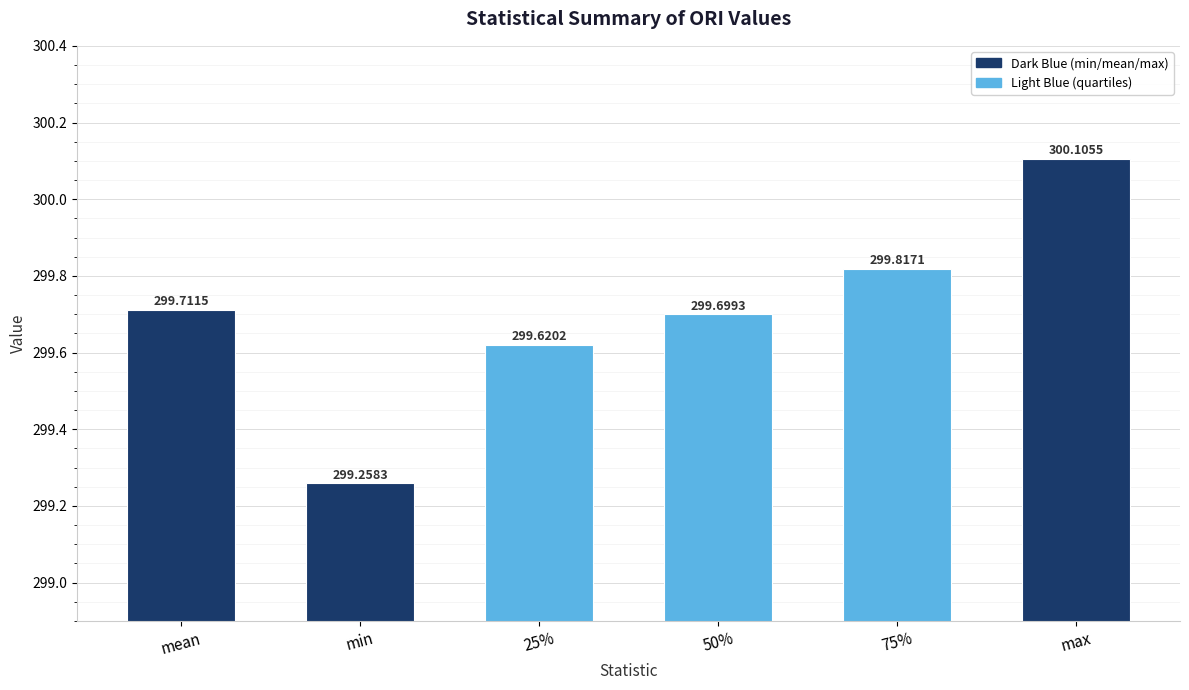

Rank the categories by value from highest to lowest.

max, 75%, mean, 50%, 25%, min